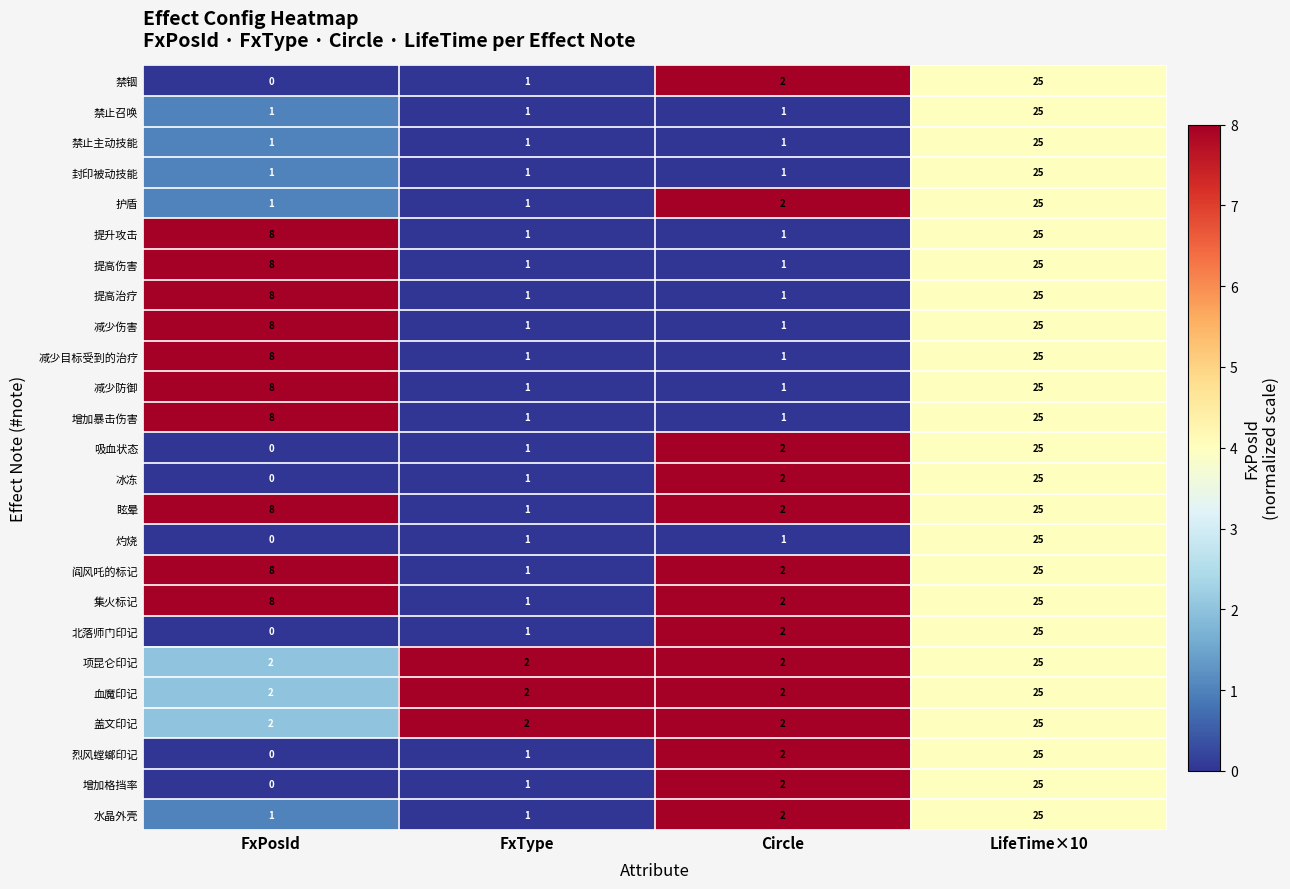

Where is 减少防御 nearest to the value 13?

FxPosId